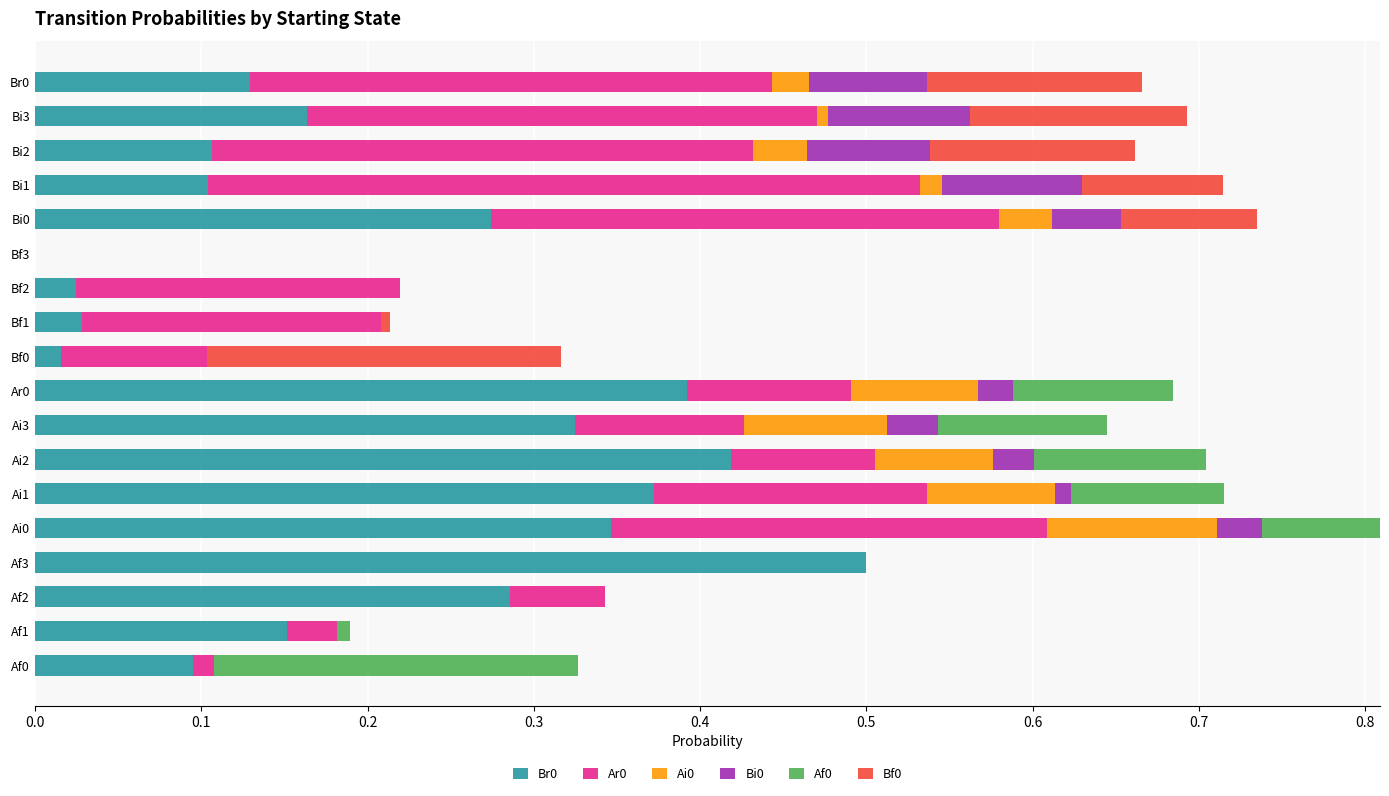

What is the total value across all series at Bi2?

0.7